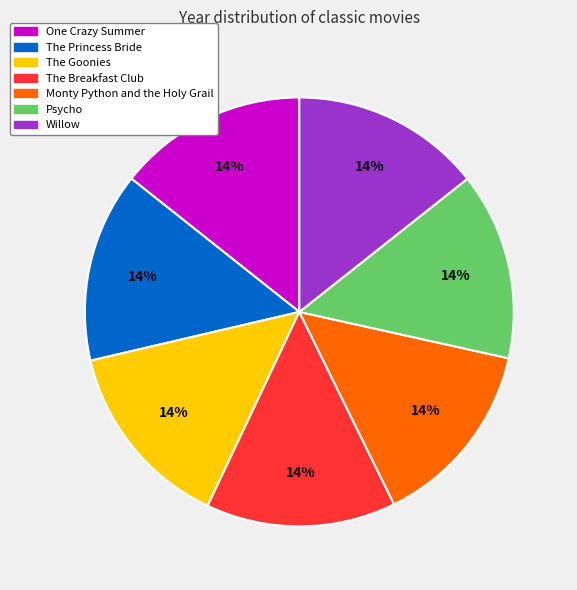

To the nearest percent, what is the combined percentage of One Crazy Summer and Willow?

29%